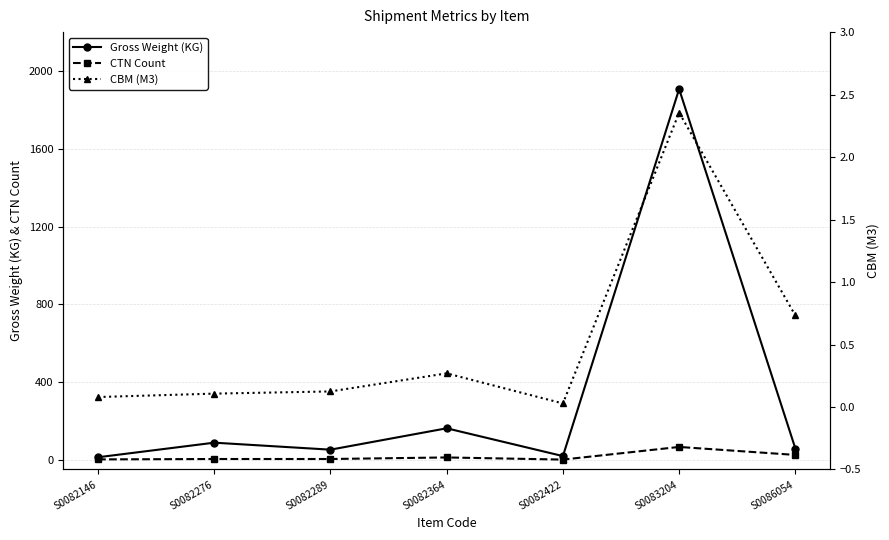

Is this an area chart (filled region under the line)?

No